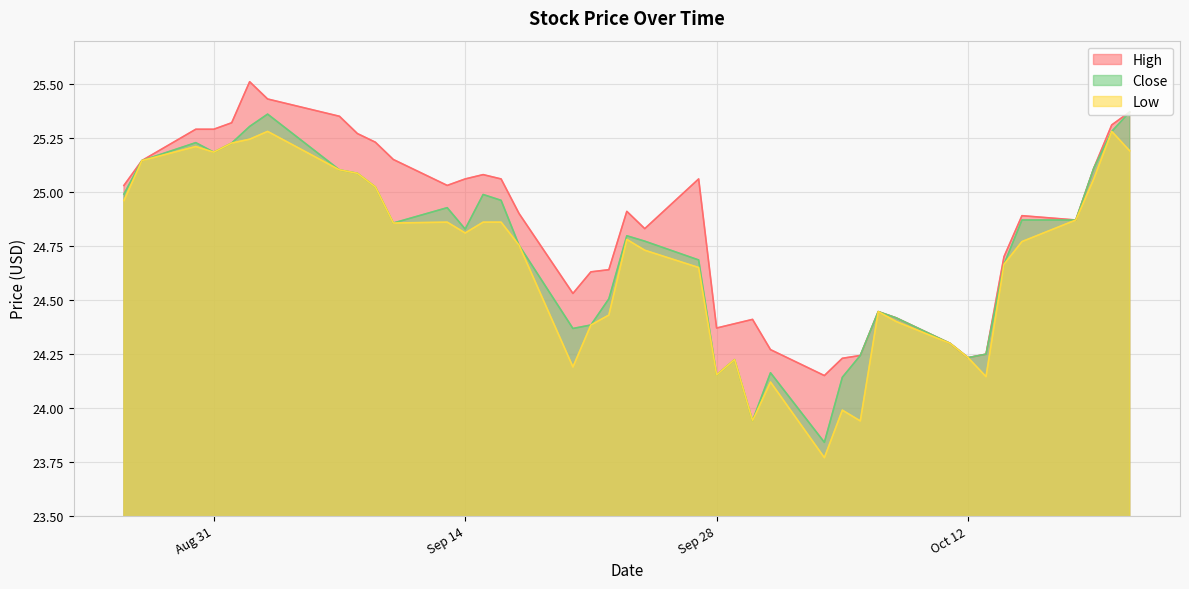

What position from the right is 2021-09-22?

22